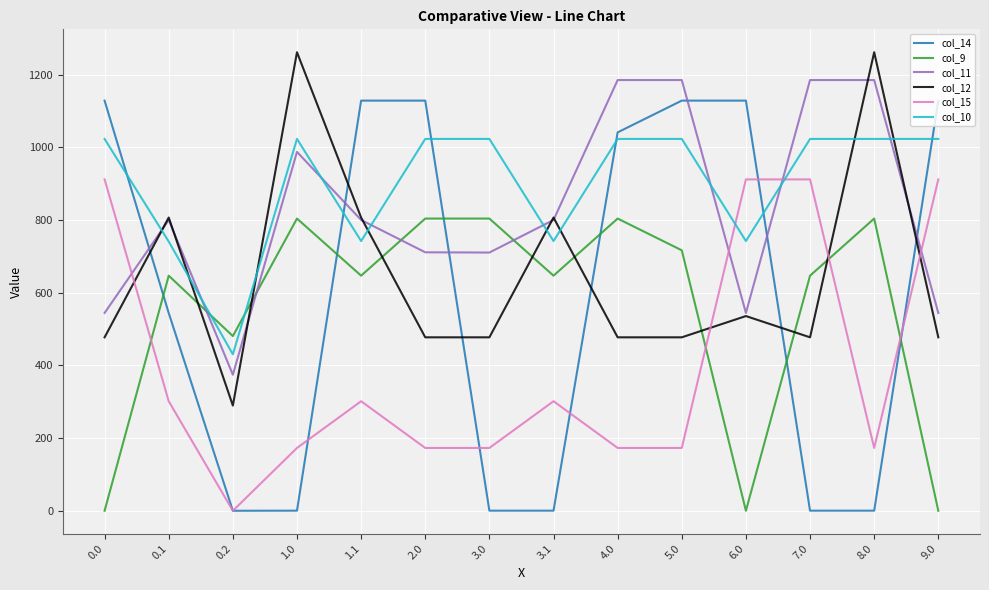

What is the spread (max minus min) of values at 3.0?

1022.9